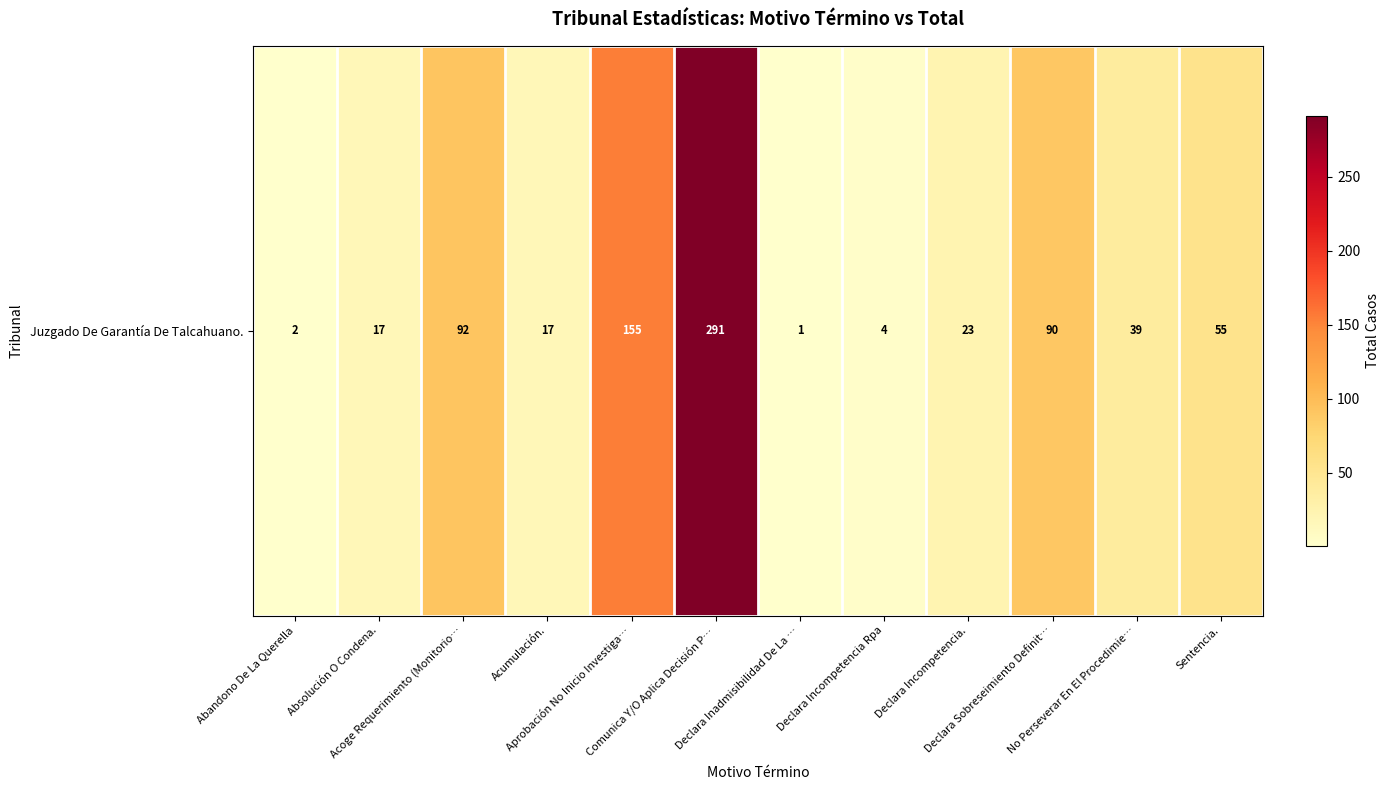

The value at Acoge Requerimiento (Monitorio… is 92. True or false?

True